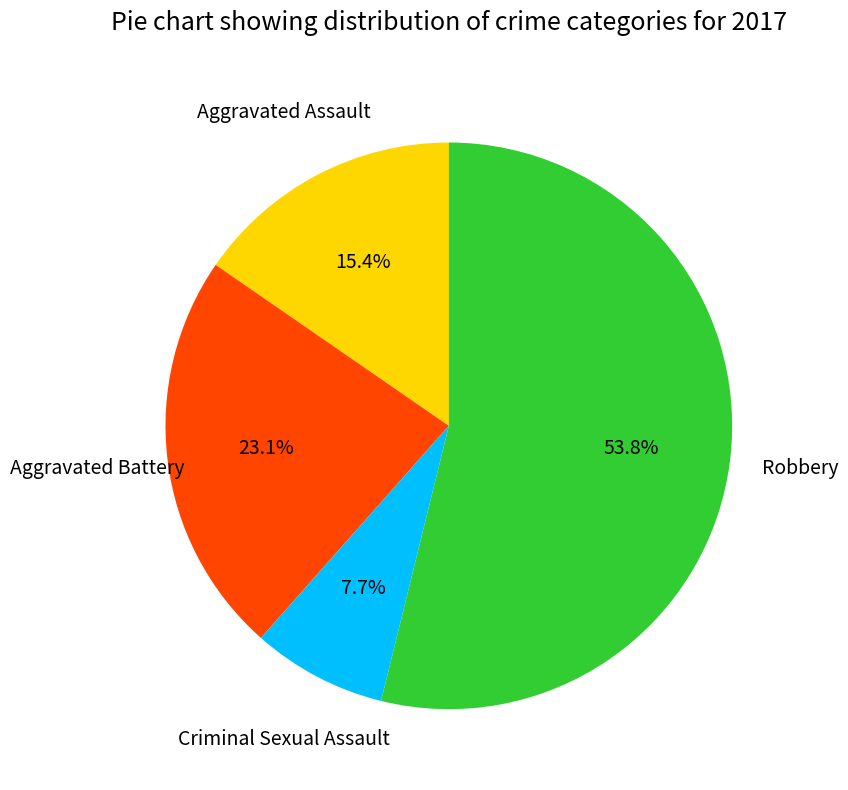

Is there any slice that represents more than half of the pie?

Yes